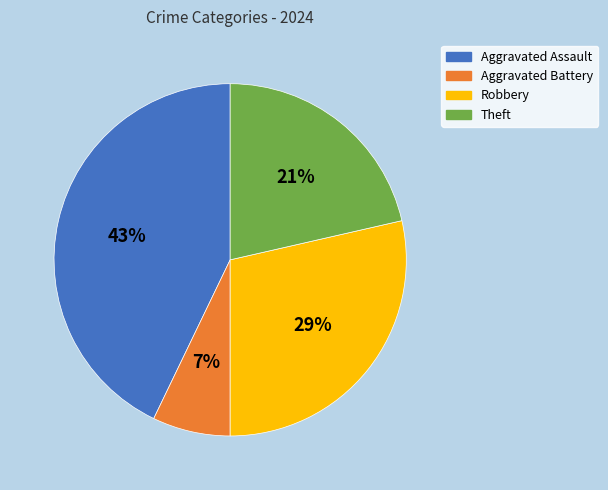

How many segments does this pie chart have?

4